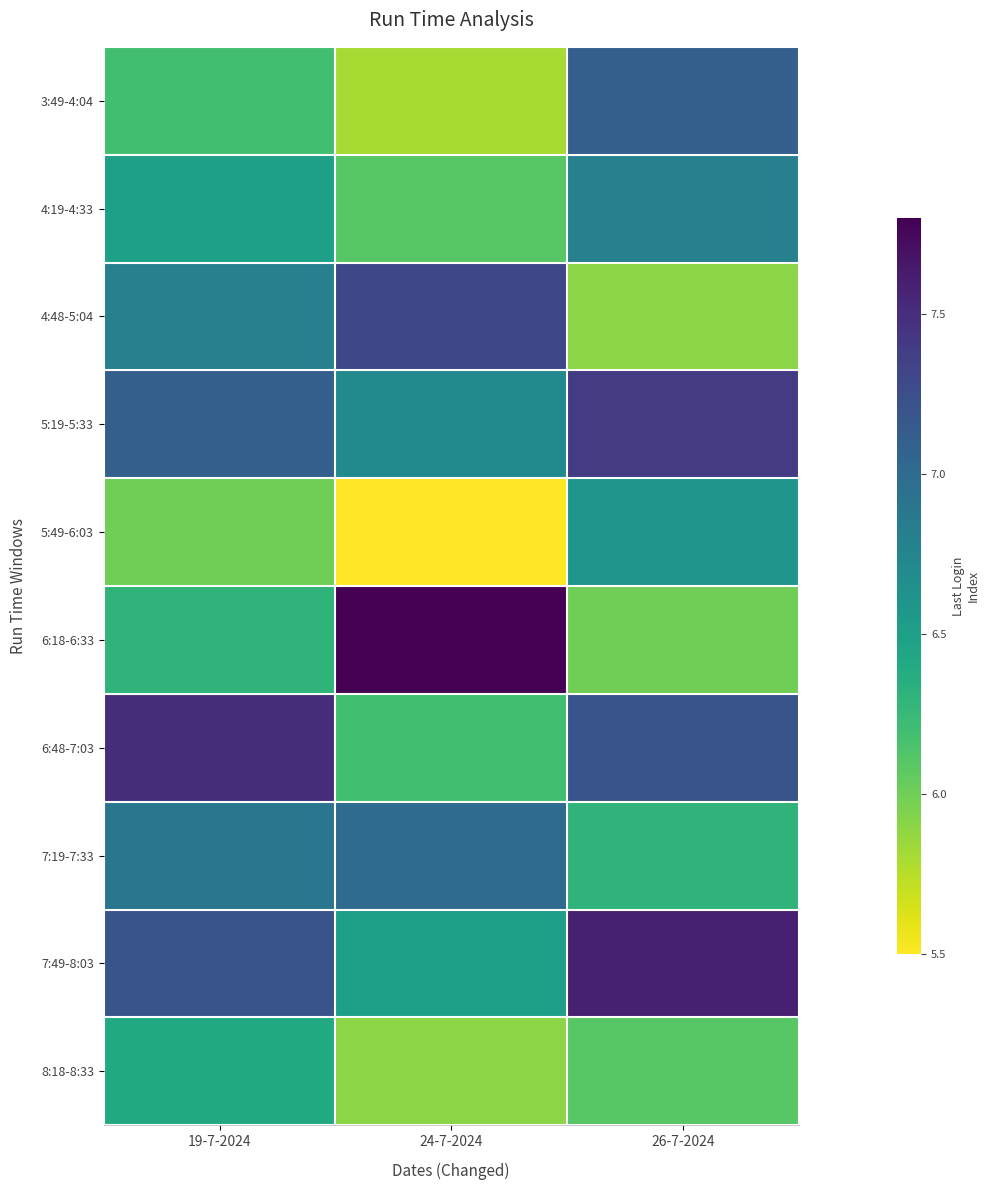

At which category does the chart reach its peak across all series?

24-7-2024